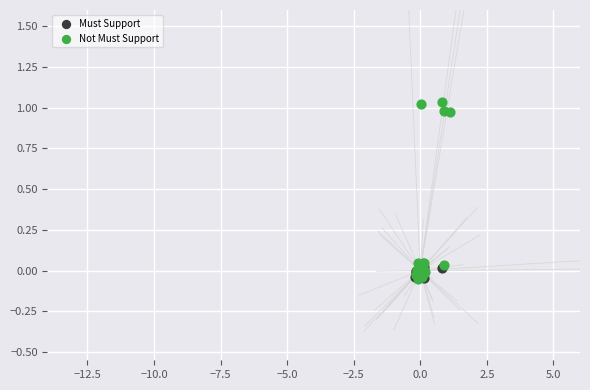

Which series has the largest Y range (max minus min)?

Not Must Support